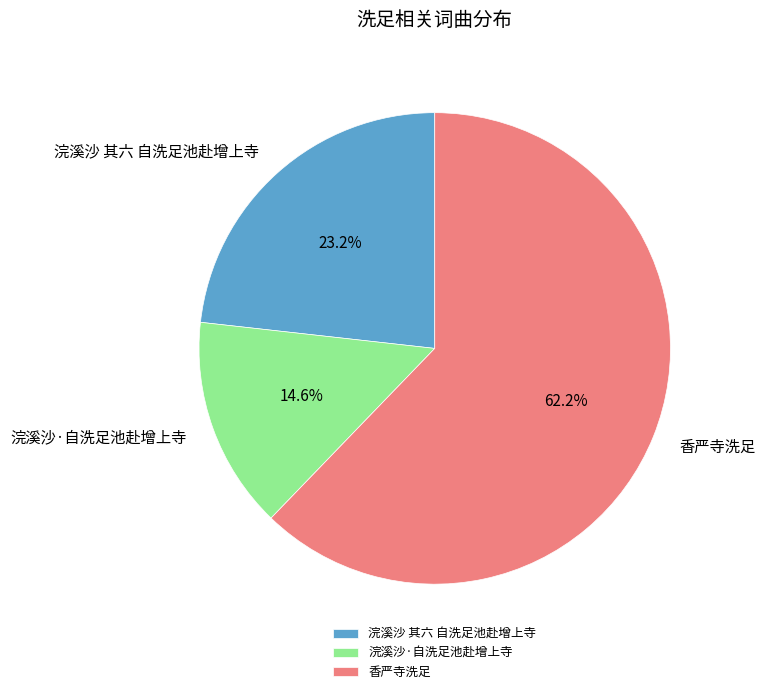

How many segments does this pie chart have?

3